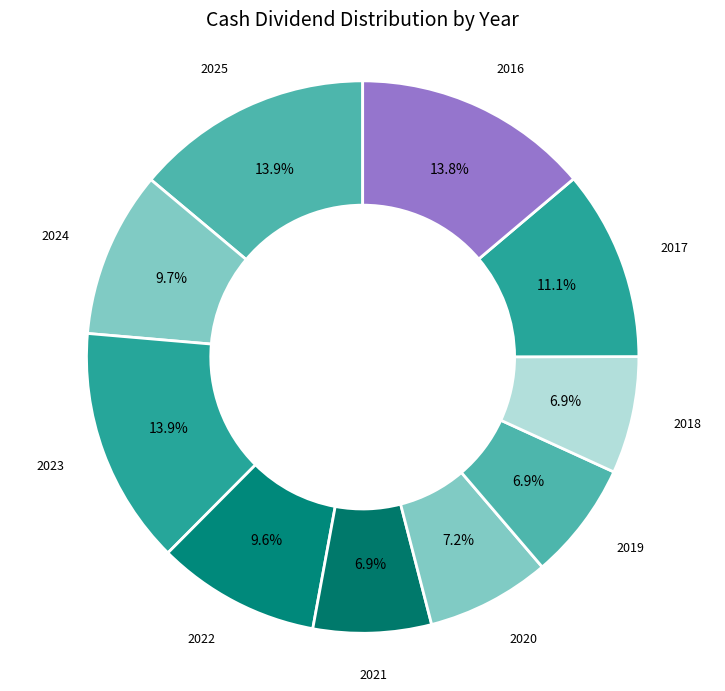

How many segments does this pie chart have?

10